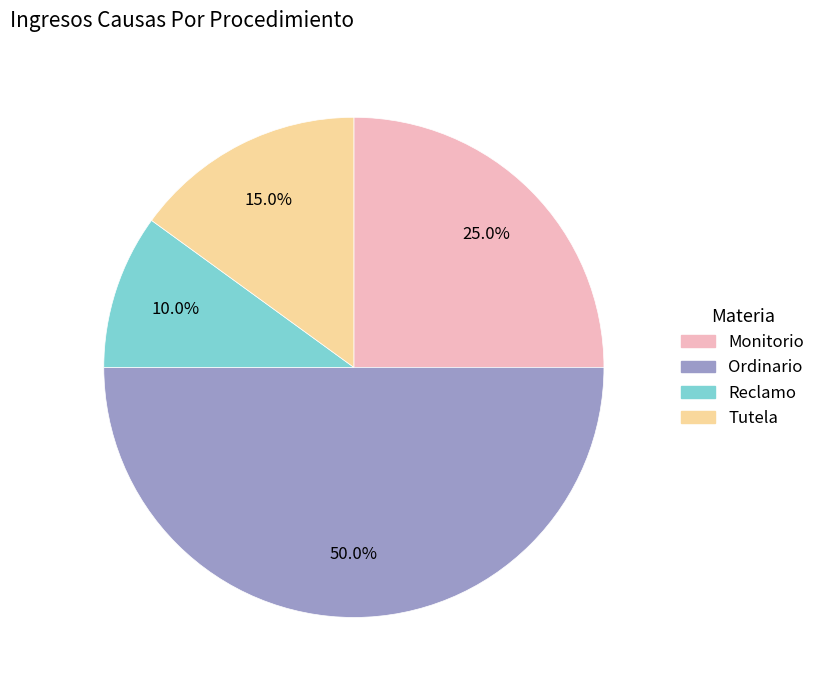

Which has a higher value, Ordinario or Tutela?

Ordinario